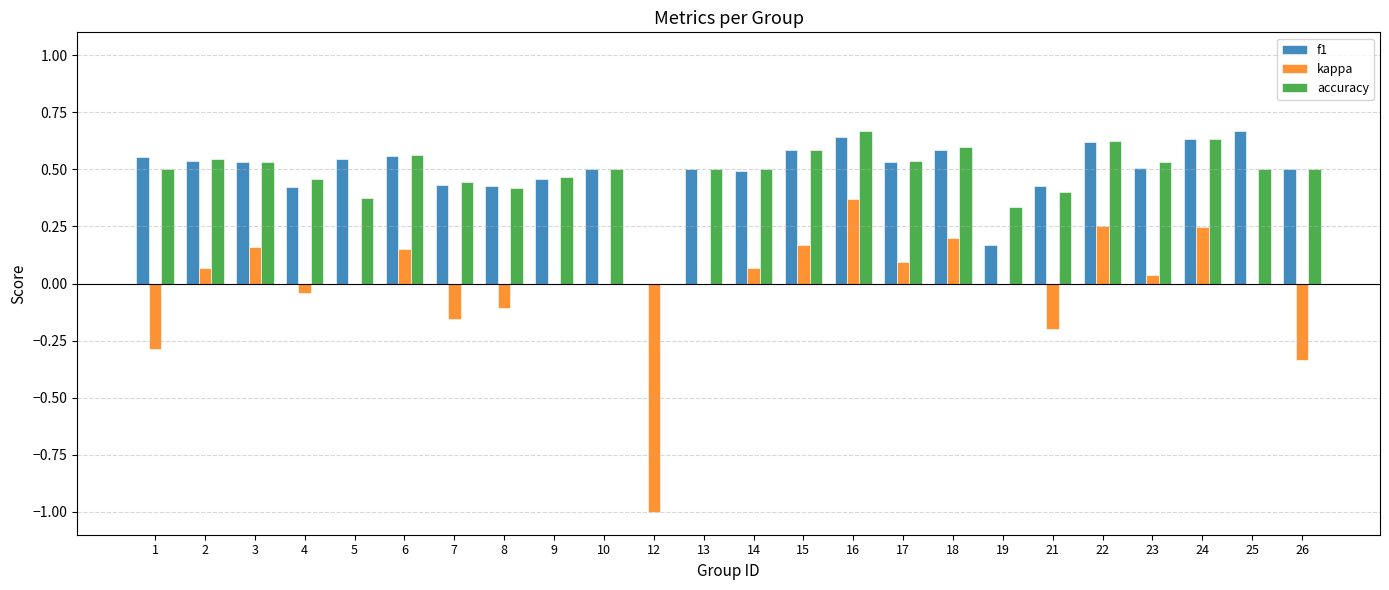

Count the accuracy values in the range 0 to 1.

24